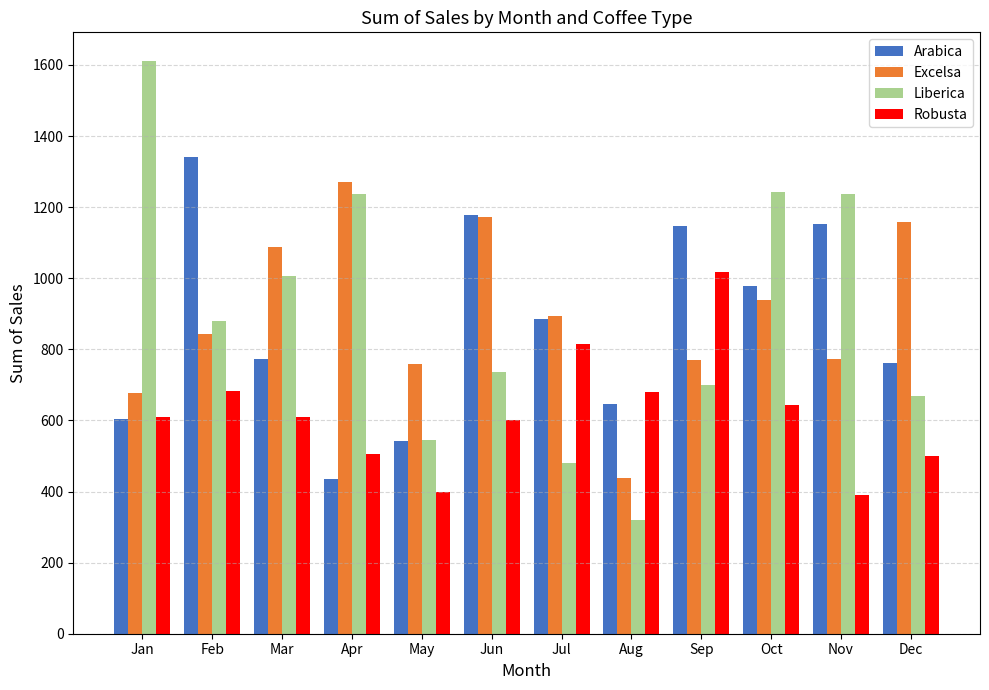

What is the value of the Robusta bar at the 1st from the left?

609.1